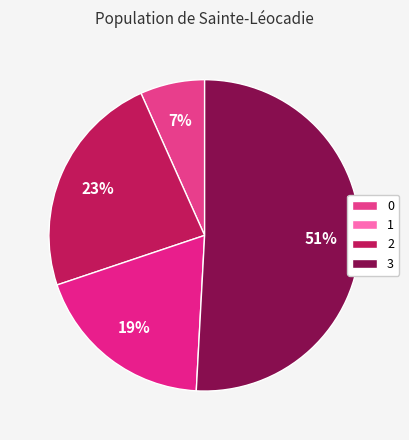

Which slice is the largest?

3